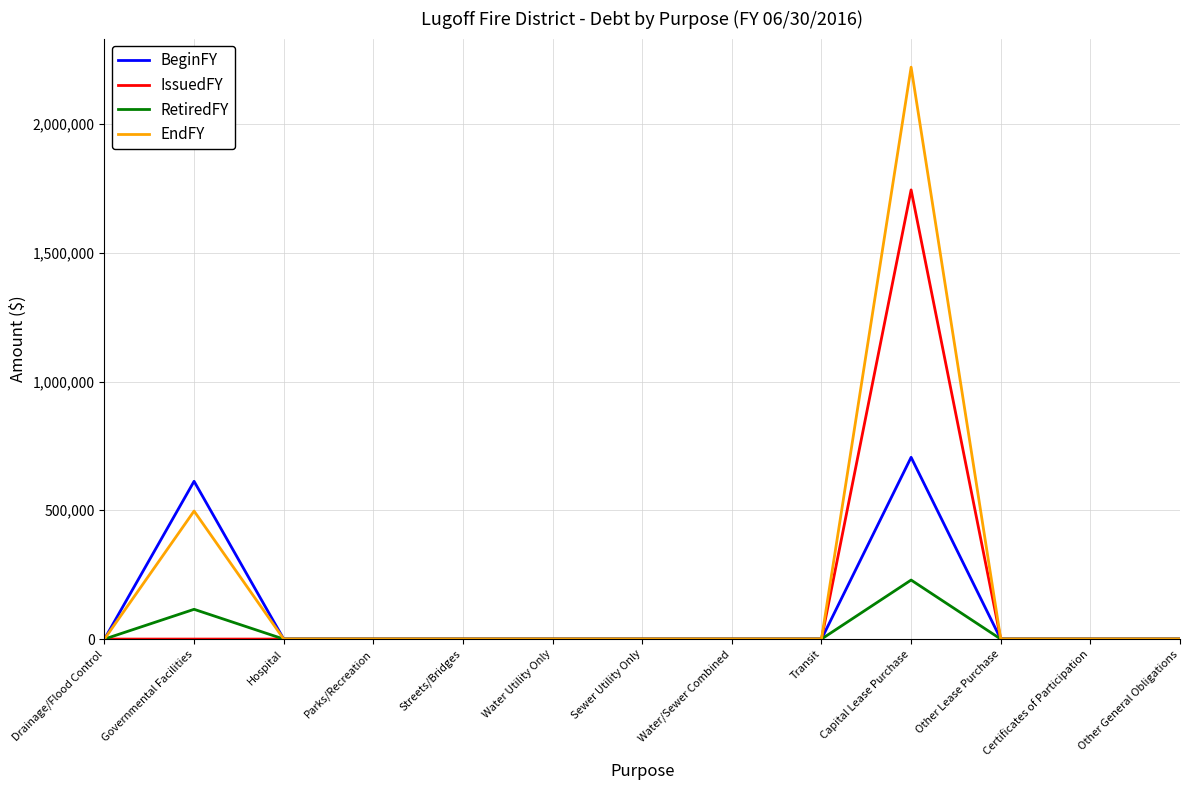

What are all the series names shown in the legend?

BeginFY, IssuedFY, RetiredFY, EndFY